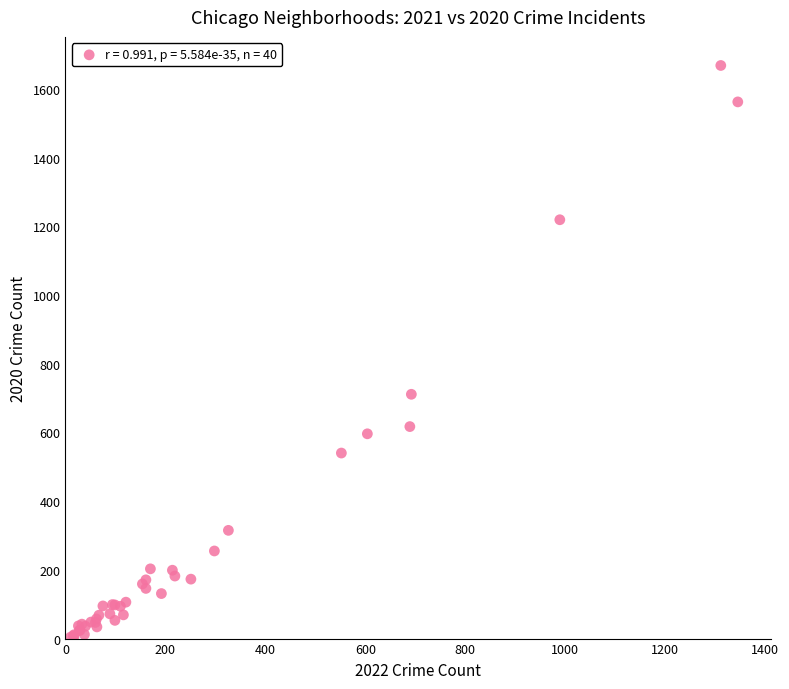

What Y value in the scatter plot is closest to 836?

711